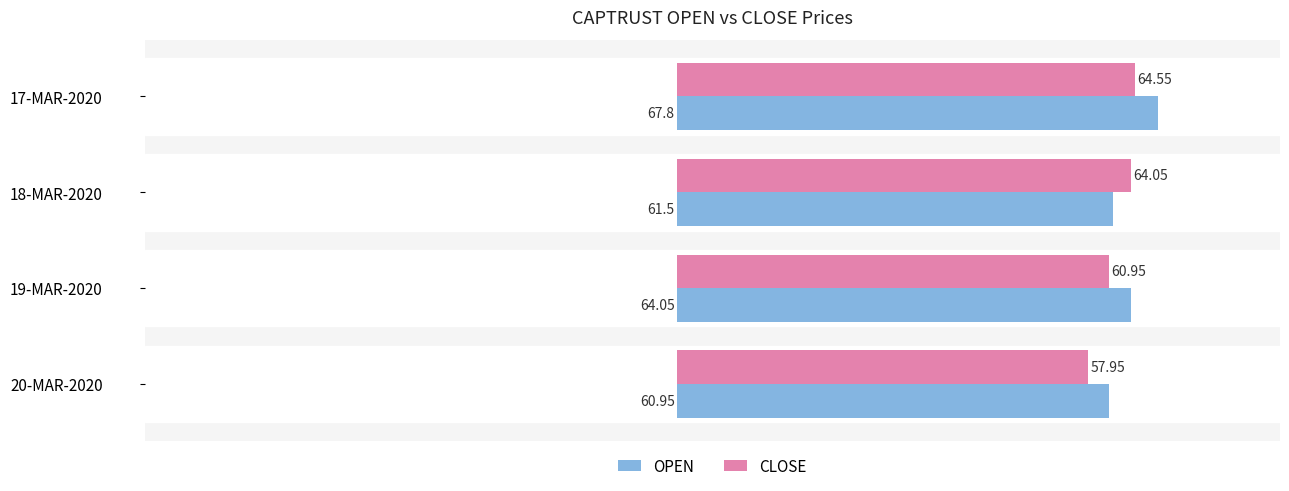

What is the lowest value of the OPEN series?

61.0